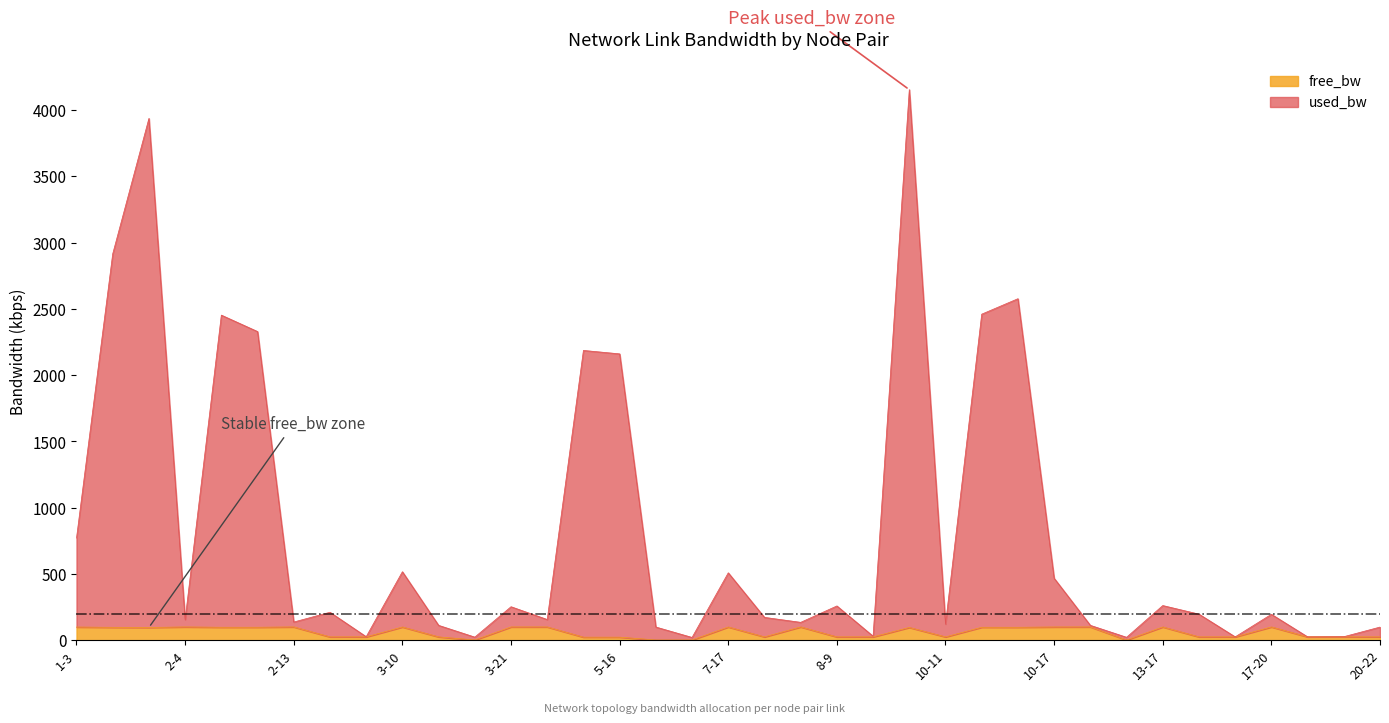

What is the total value across all series at 7-19?

197.0